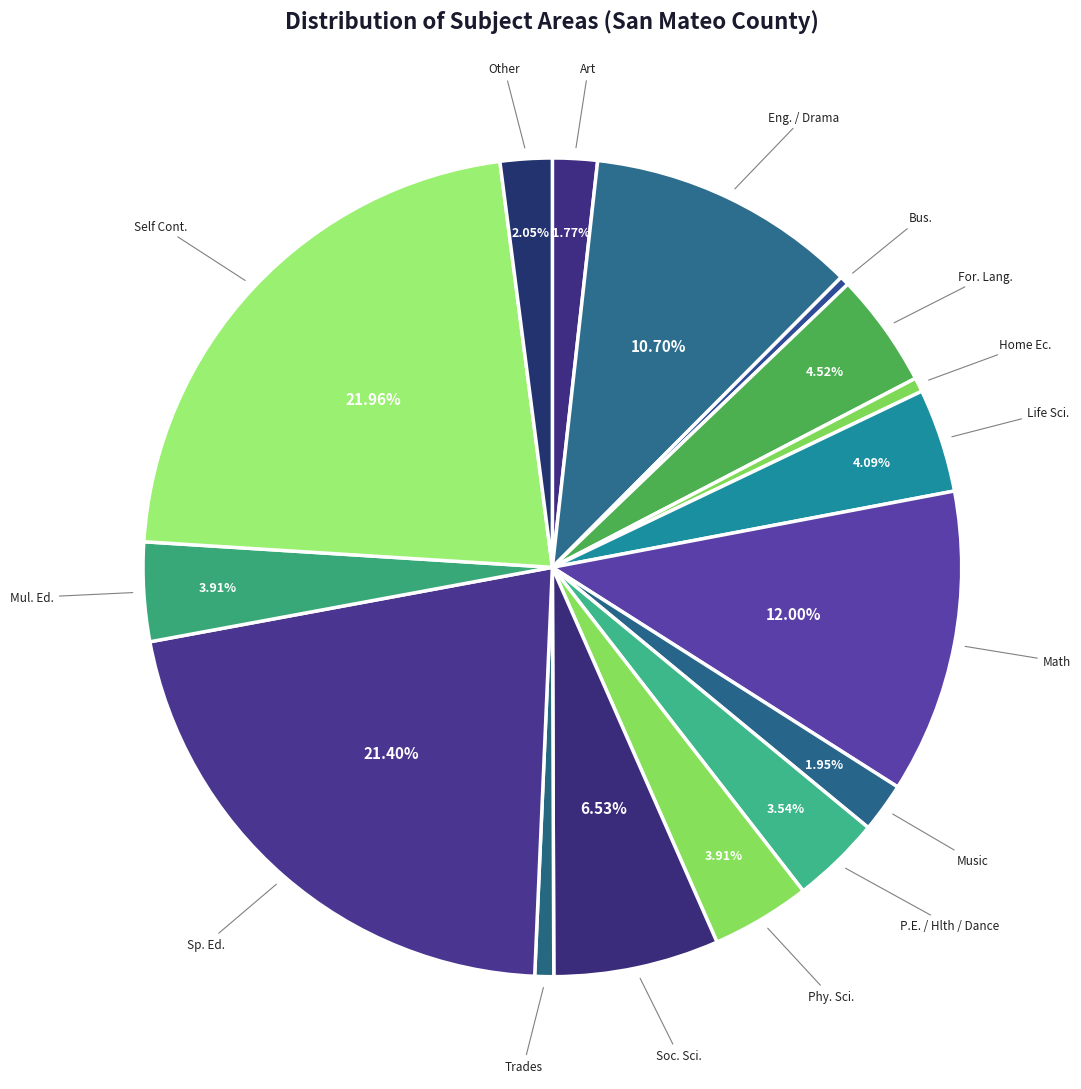

How many segments does this pie chart have?

16